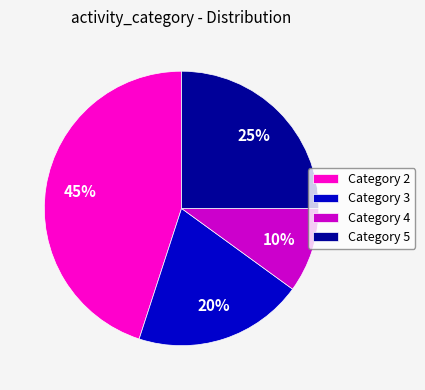

To the nearest percent, what percentage of the pie is Category 4?

10%